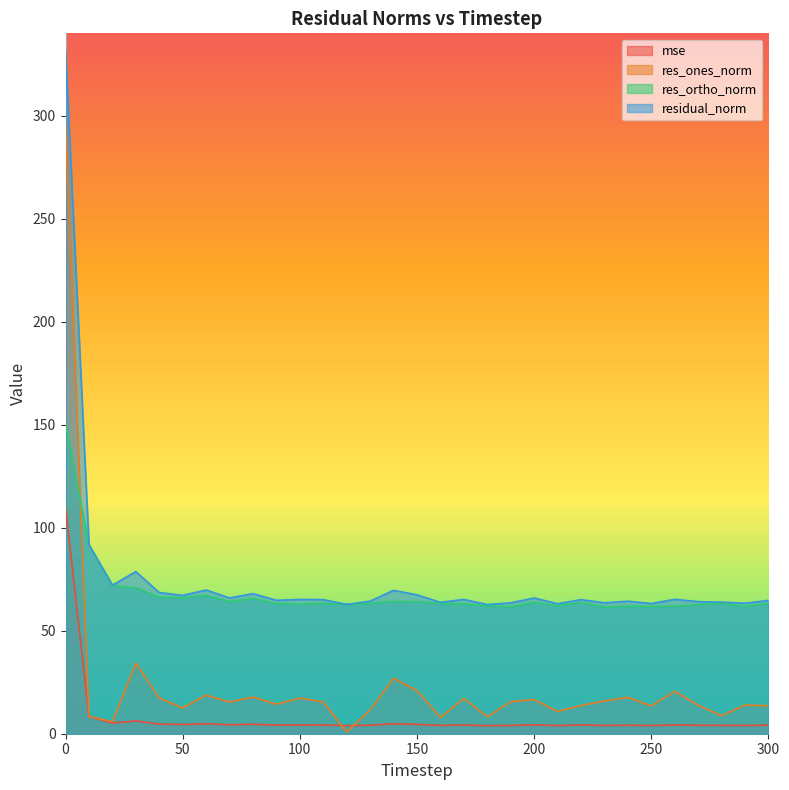

Does the chart have visible grid lines?

No